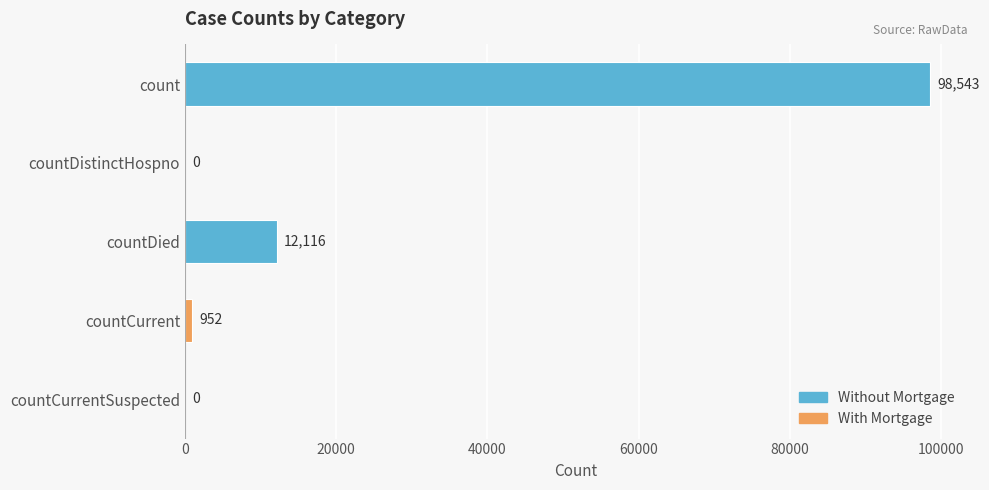

True or false: the data shows 98543 at count.

True